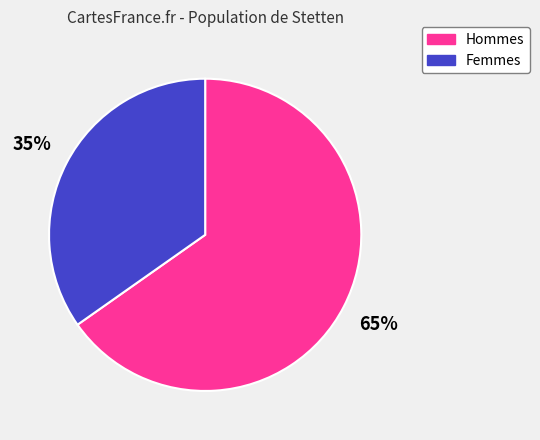

To the nearest percent, what is the difference between the largest and smallest slice percentages?

30%